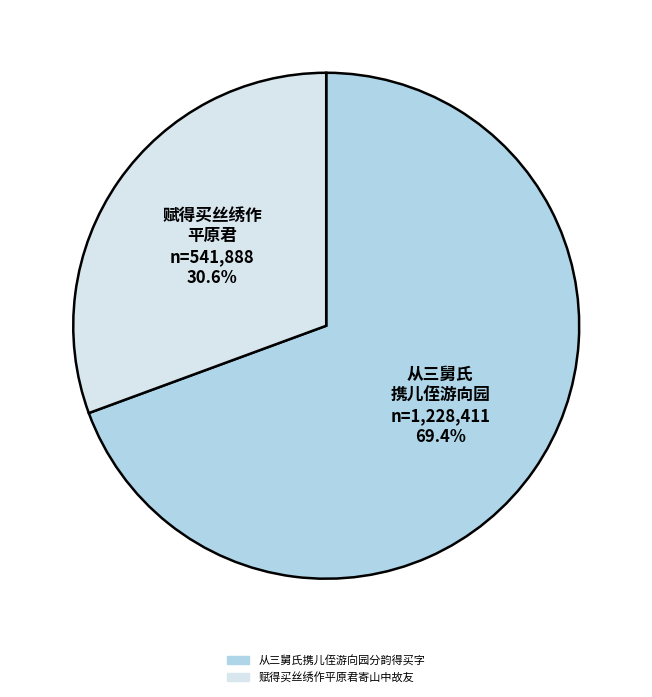

Does any single category account for the majority?

Yes